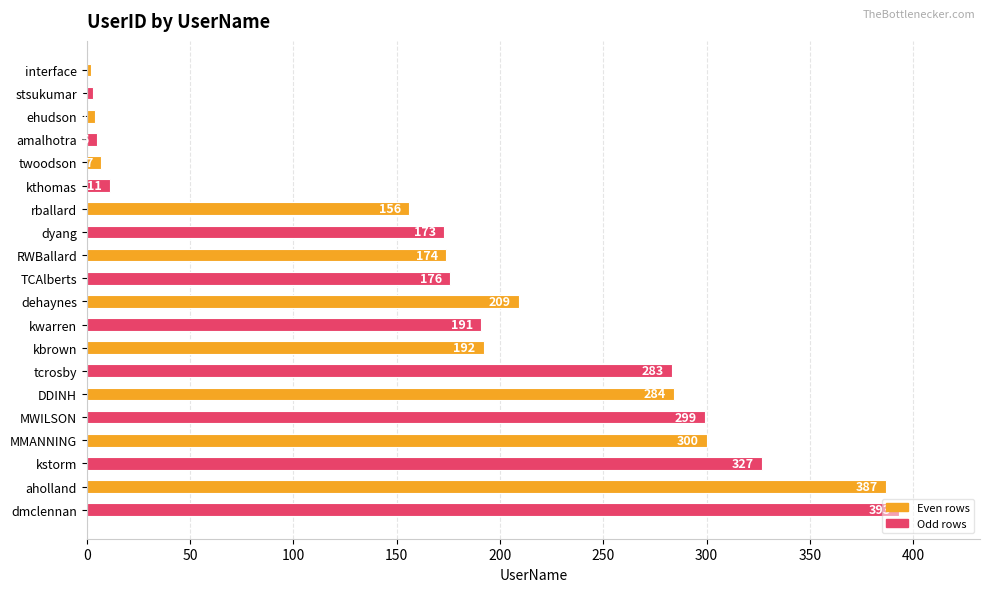

What is the difference between the maximum and second lowest values?

390